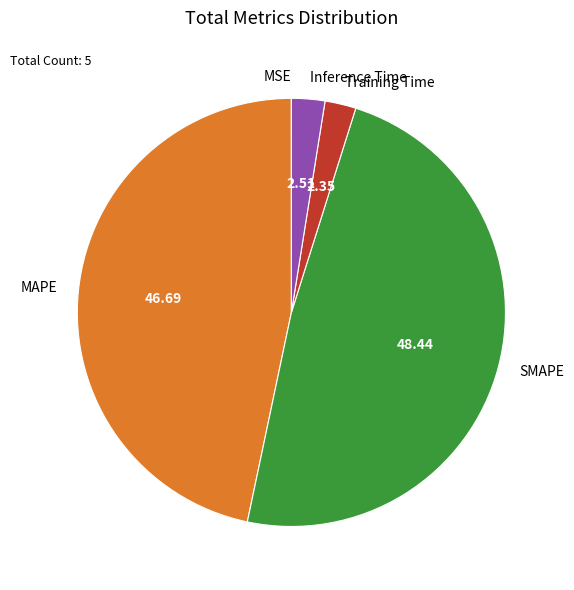

Is there any slice that represents more than half of the pie?

No